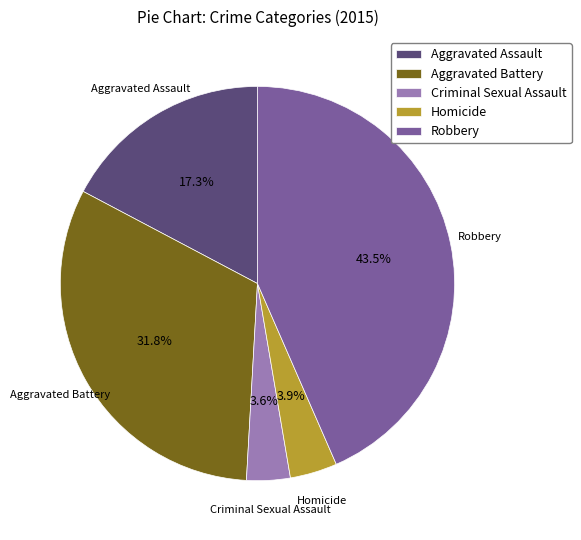

To the nearest percent, what portion does Homicide represent?

4%